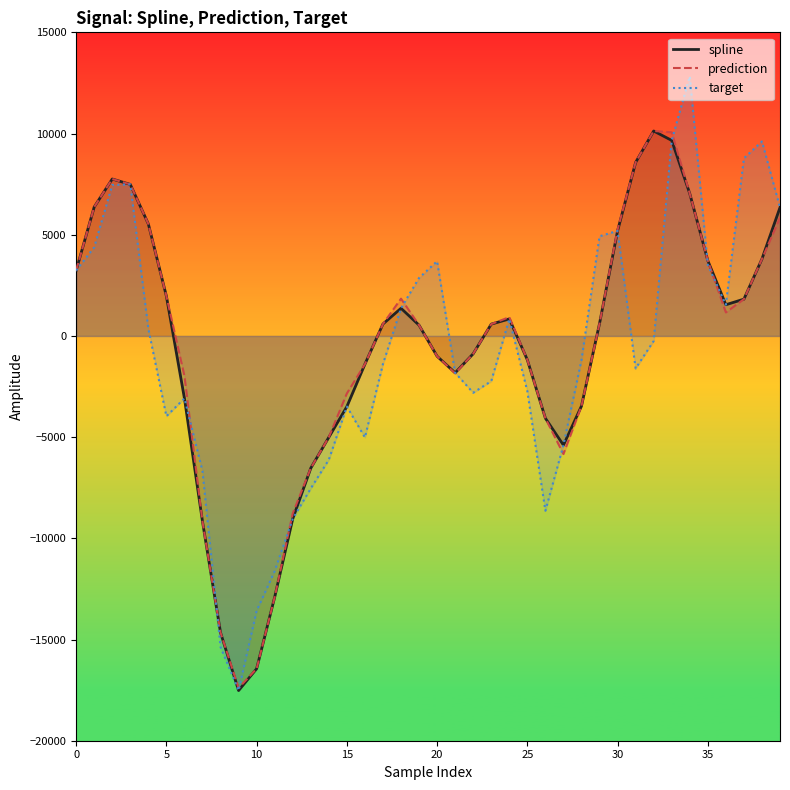

True or false: prediction and spline cross at least once.

False